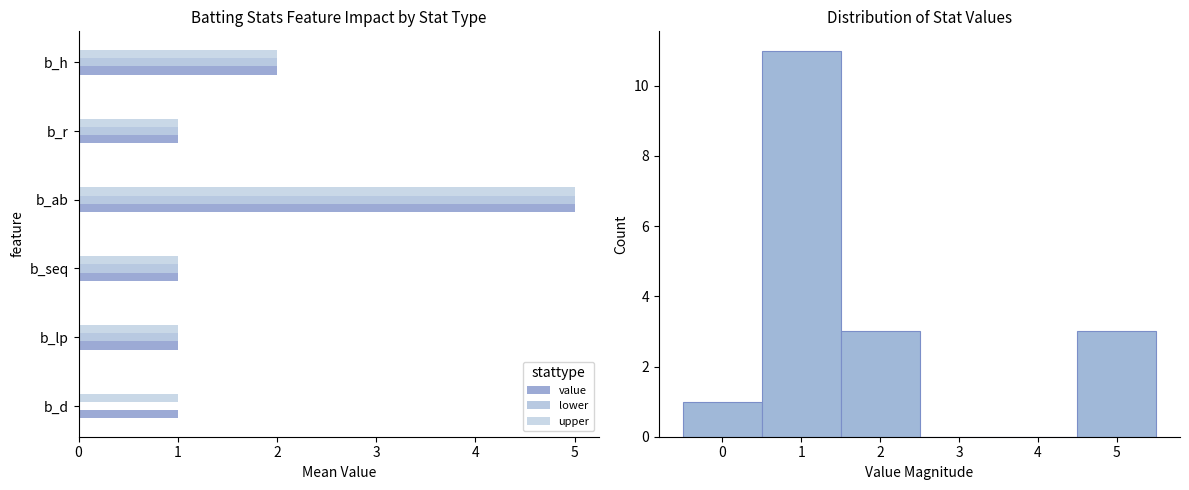

Count the number of data series in this chart.

3